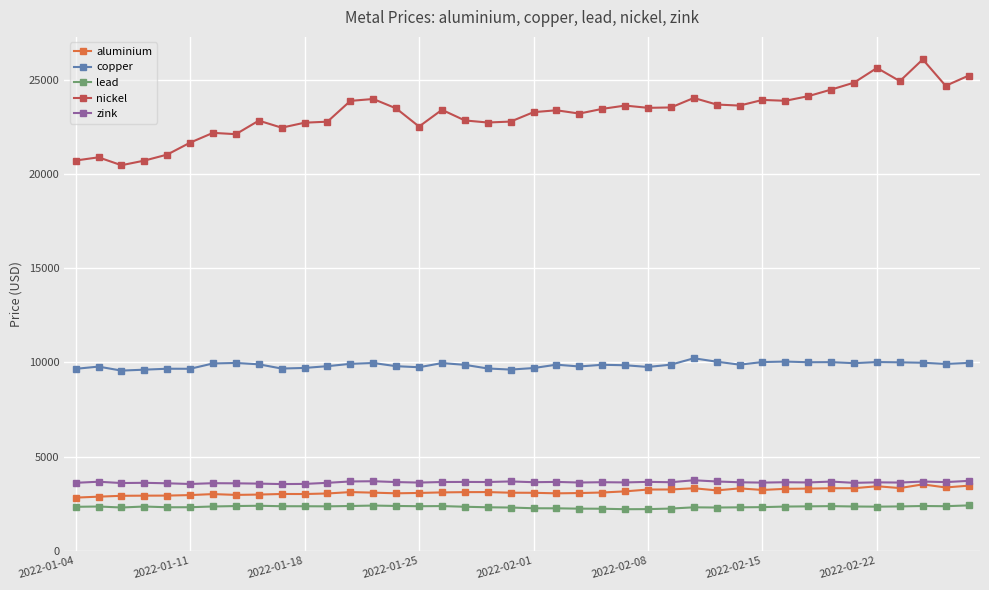

What is the lowest value of the copper series?

9565.0